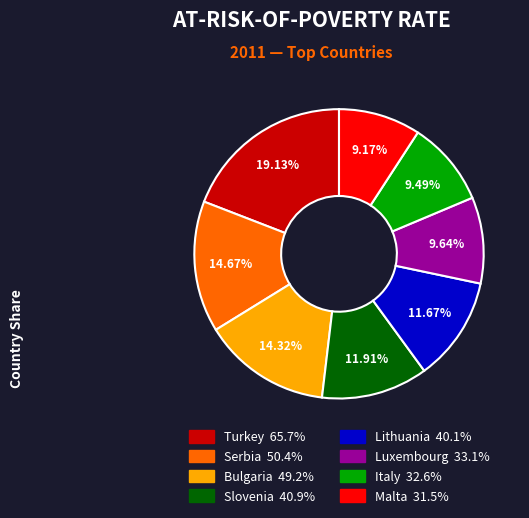

Does any single category account for the majority?

No